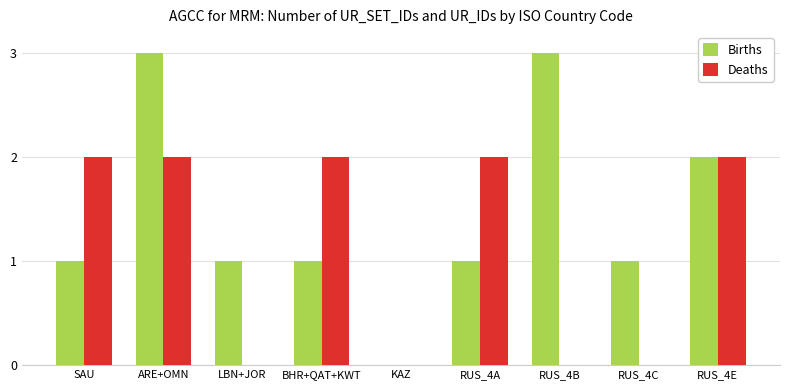

Does the chart contain stacked bars?

No